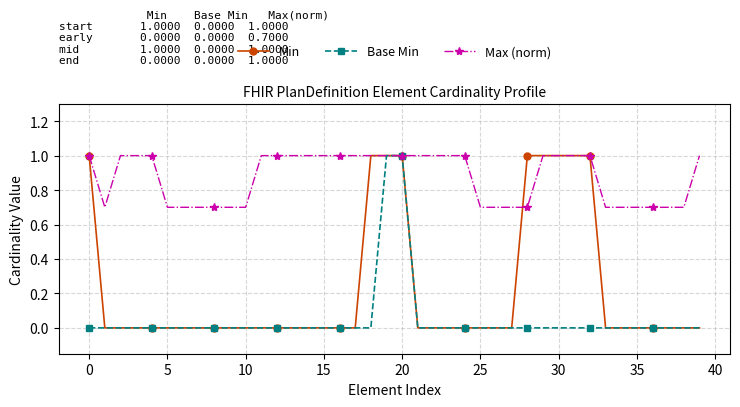

What is the maximum value for Min?

1.0